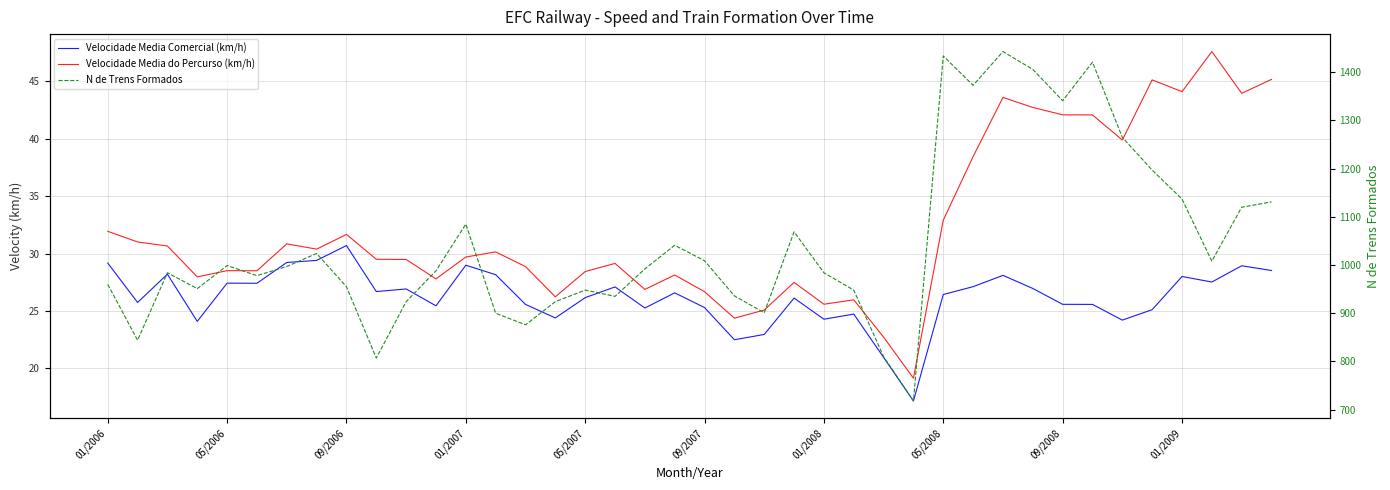

The value of N de Trens Formados at 38 is 1120.0. True or false?

True